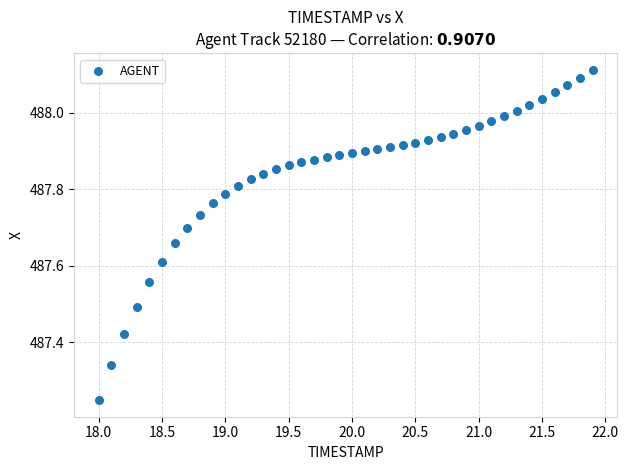

What is the range of X values (max minus min)?

3.9